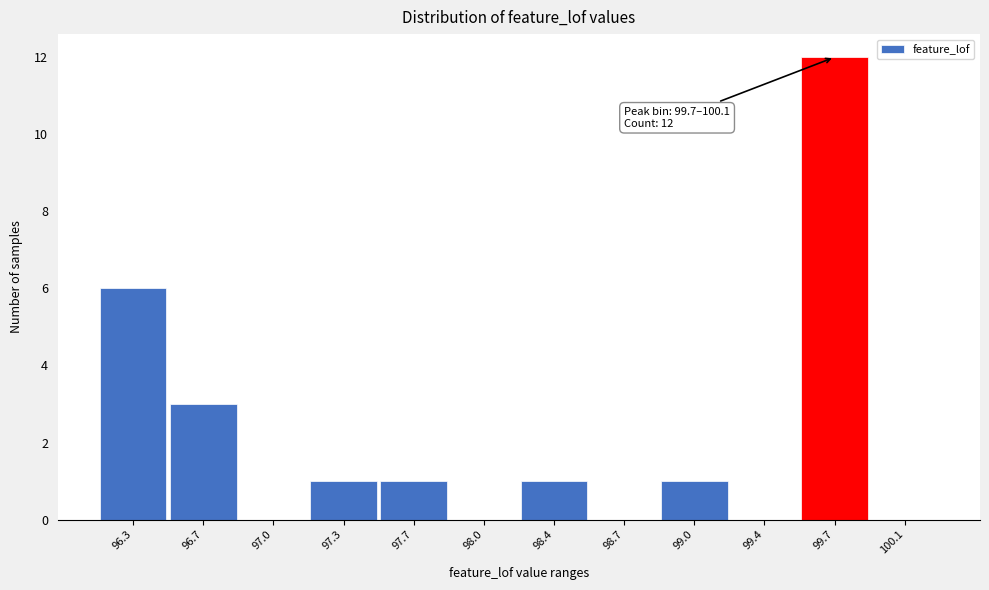

Reading right to left, extract all data points from this chart.

100.1=0	99.7=12	99.4=0	99.0=1	98.7=0	98.4=1	98.0=0	97.7=1	97.3=1	97.0=0	96.7=3	96.3=6